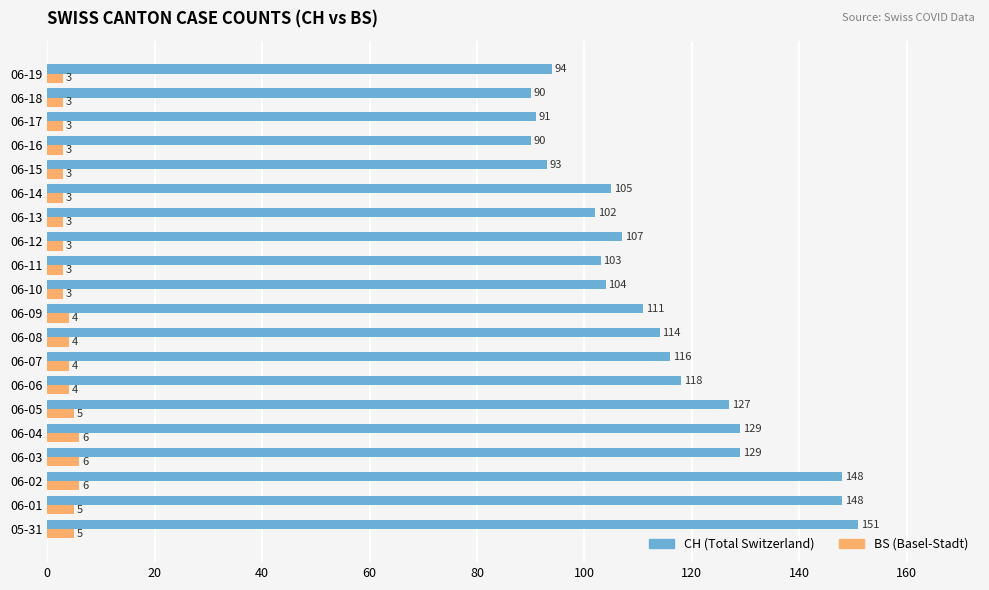

Which series has the widest spread of values?

CH (Total Switzerland)